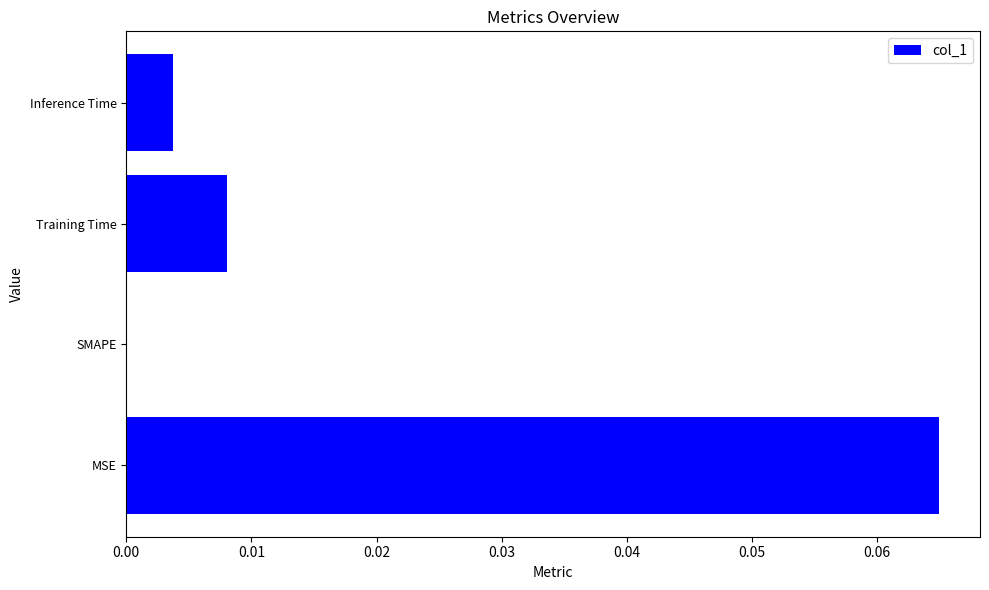

Between Training Time and Inference Time, which is larger?

Training Time